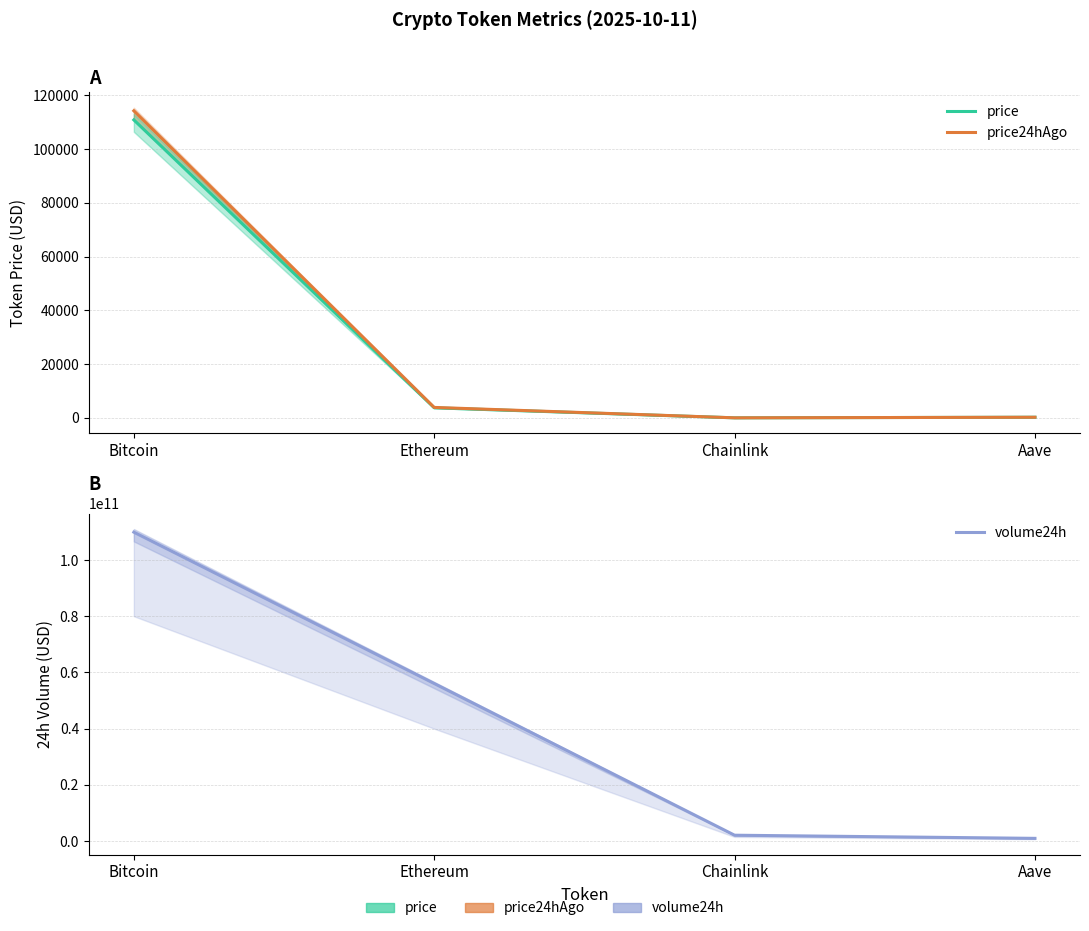

True or false: price24hAgo and volume24h intersect in this chart.

False